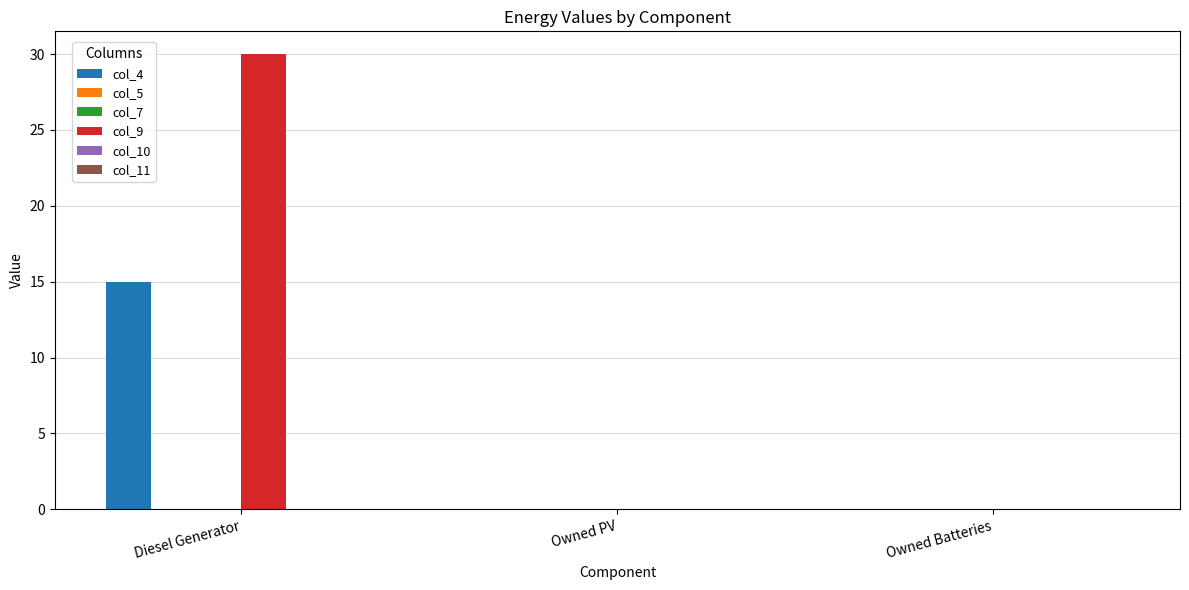

Which category has the highest value across all series?

Diesel Generator